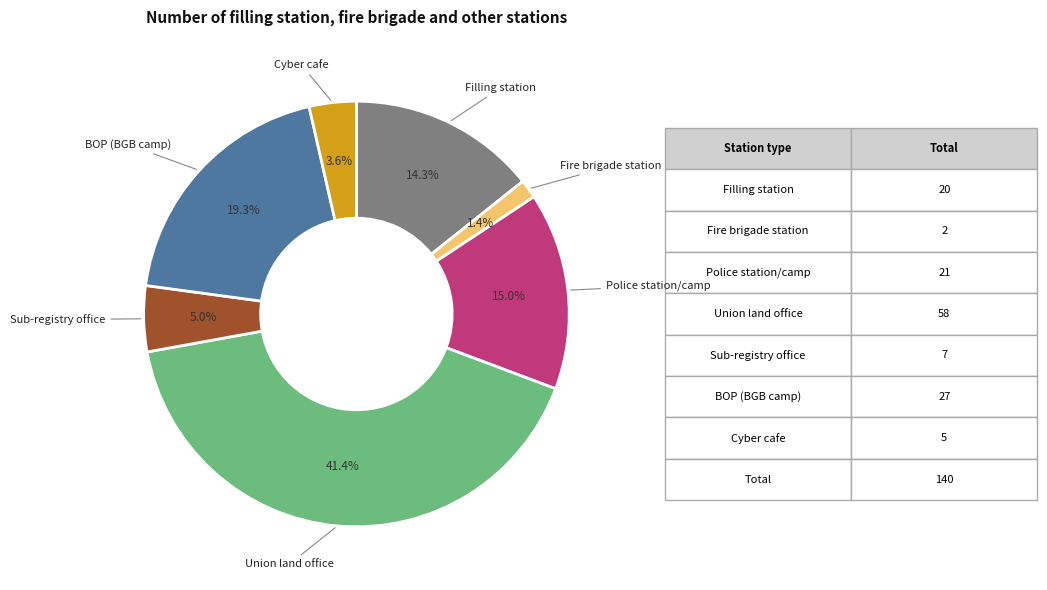

Does any single category account for the majority?

No